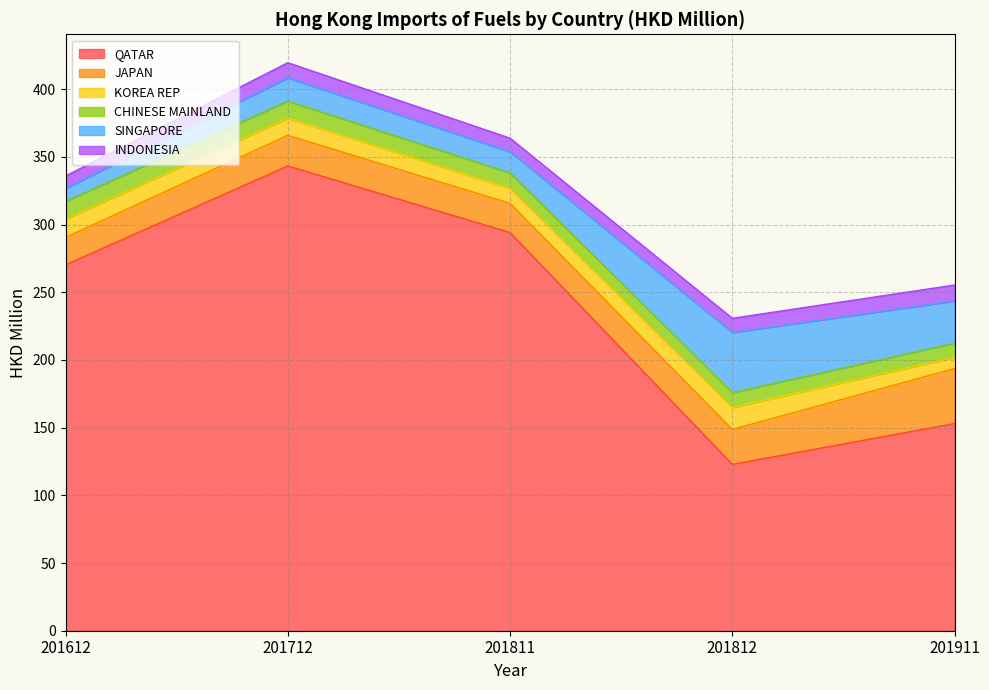

How many data points in CHINESE MAINLAND are above 11?

3